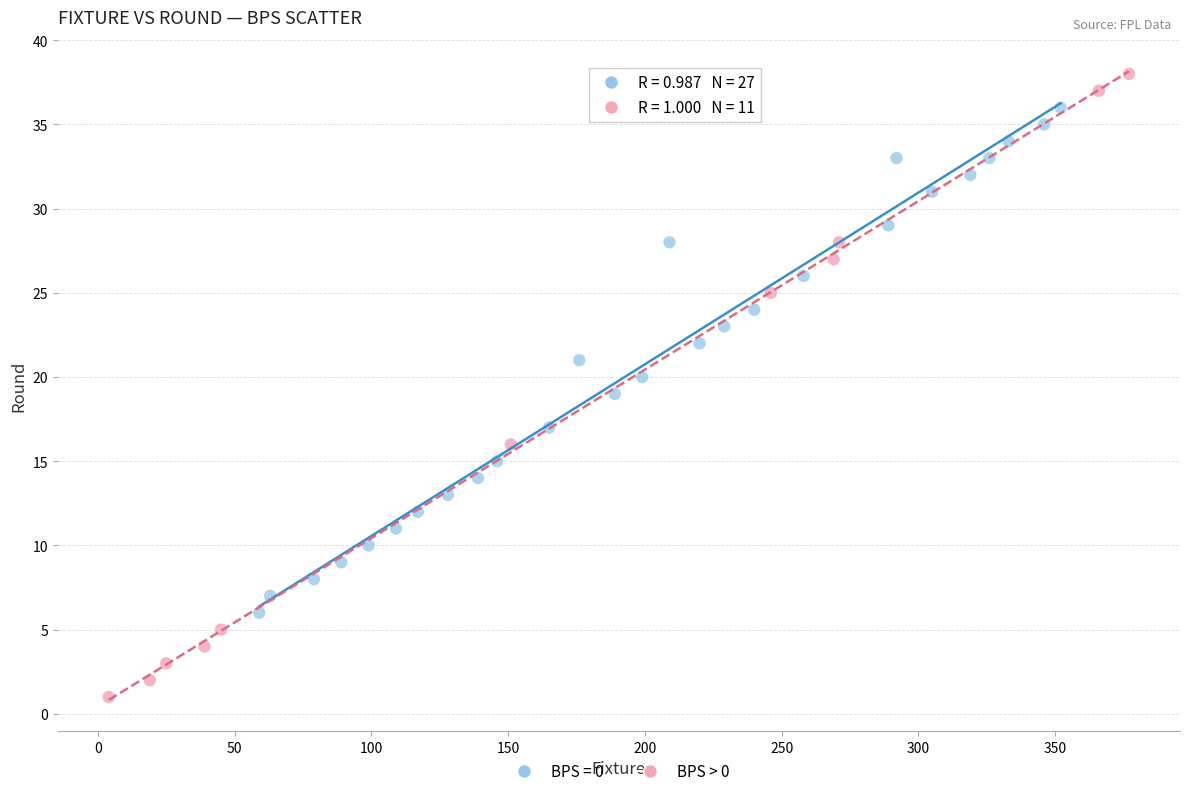

Which series contains the lowest Y value?

BPS > 0